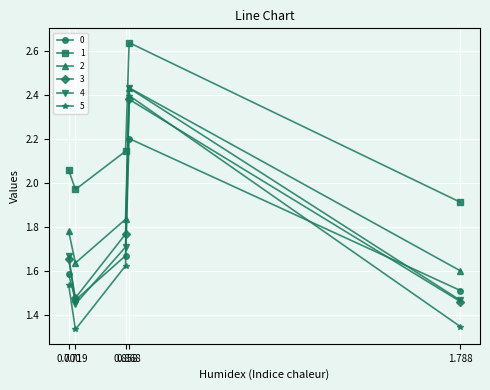

At which category does 1 reach its first local peak?

0.868